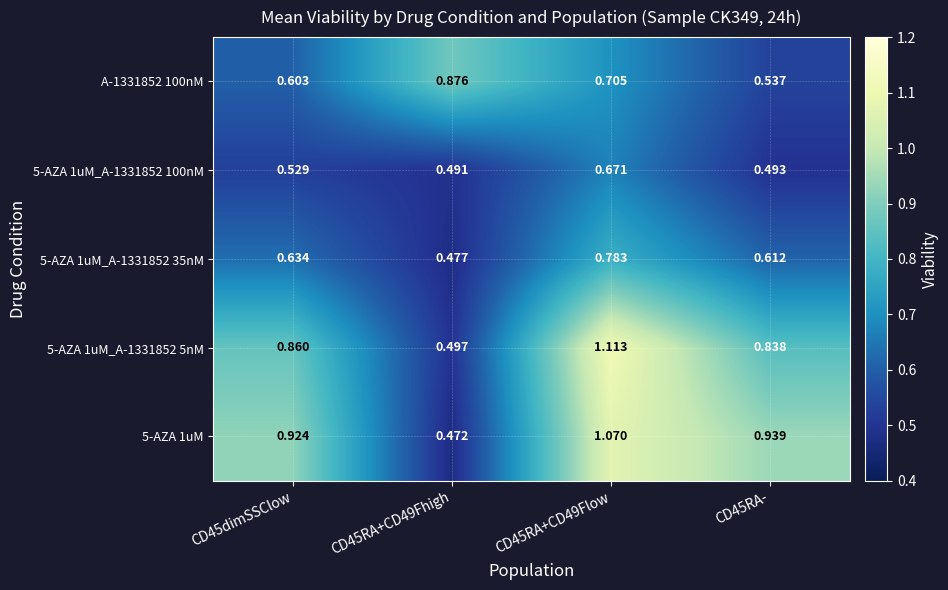

Count the number of data series in this chart.

5